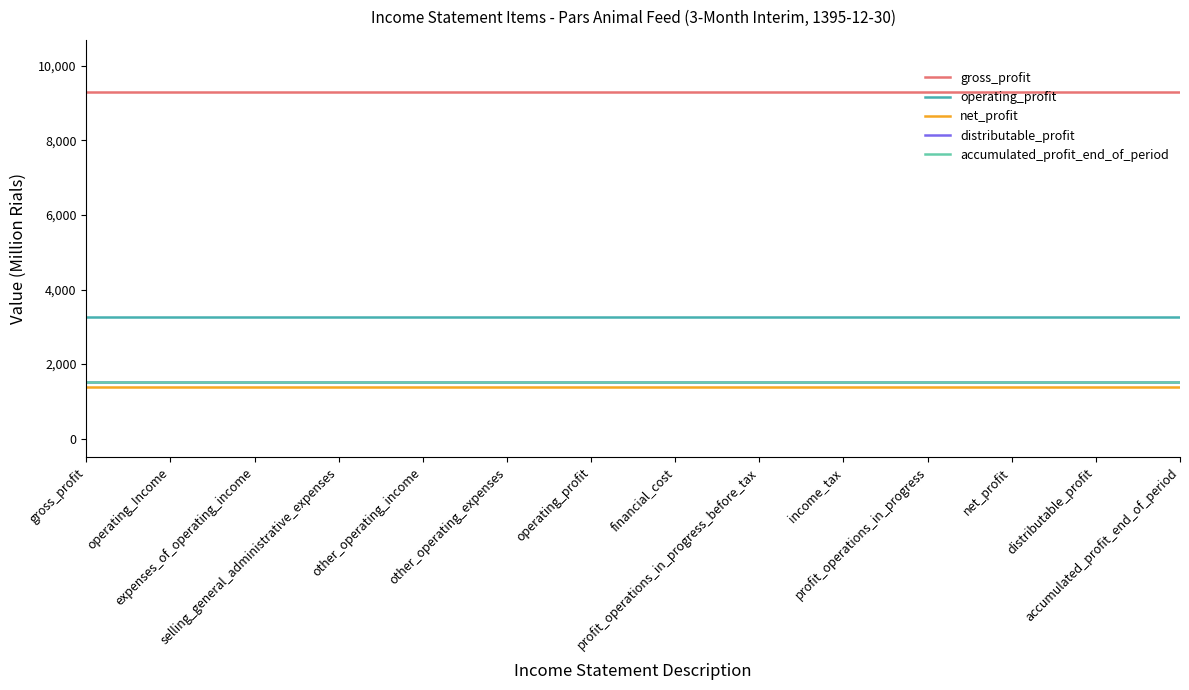

What is the greatest value displayed?

9303